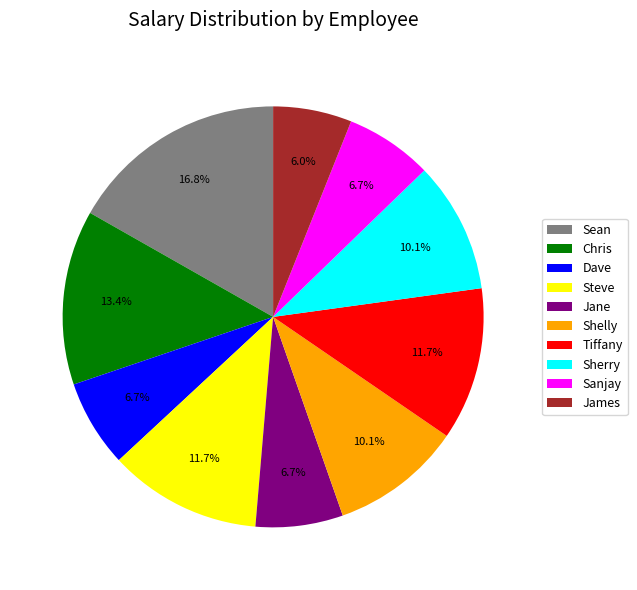

How many segments does this pie chart have?

10